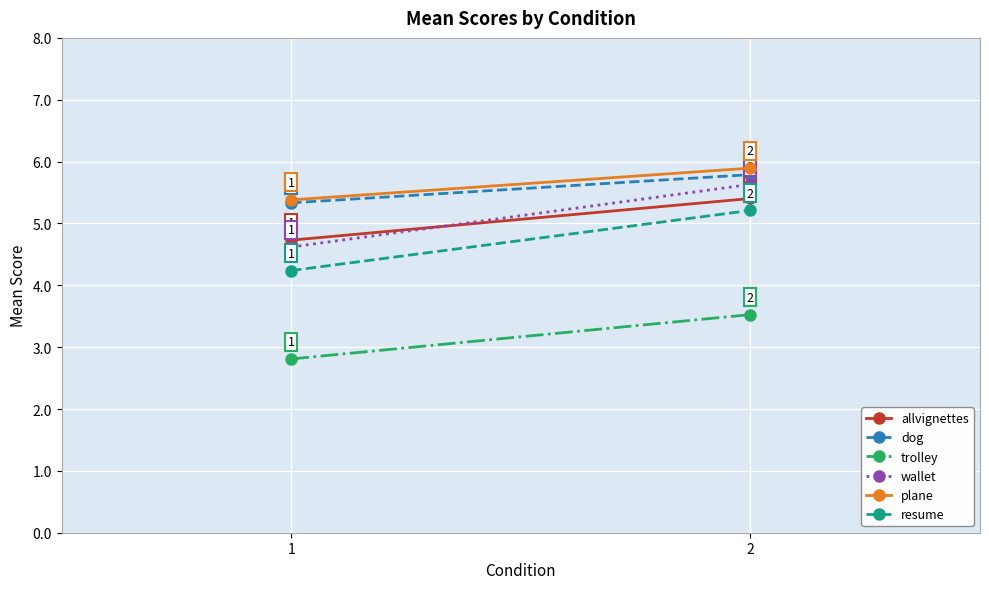

True or false: allvignettes has a value of 6.3 at 1.

False